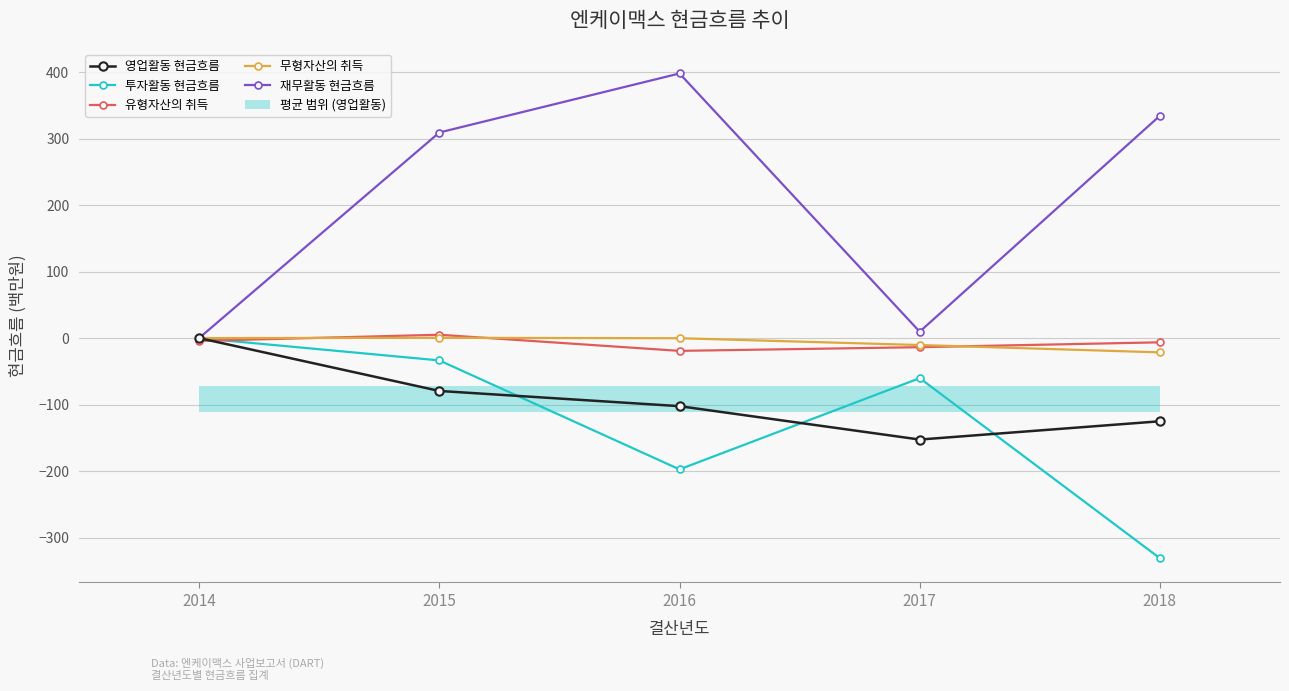

True or false: 재무활동 현금흐름 and 유형자산의 취득 cross at least once.

False